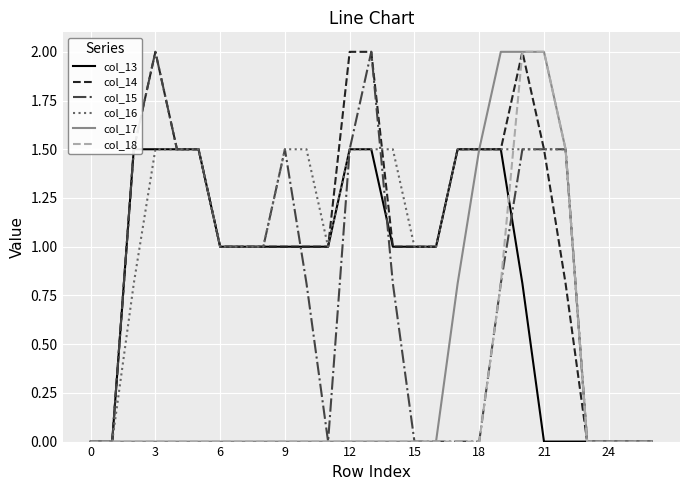

What is the difference between the highest and lowest values at 10?

1.5